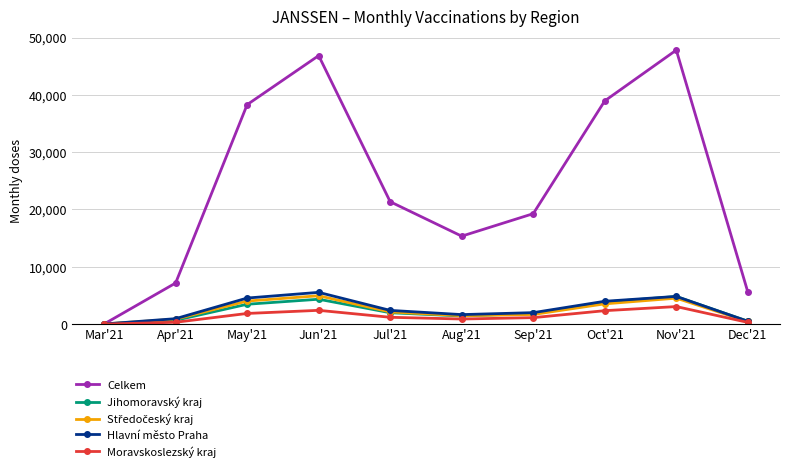

What is the label of the 9th point from the right?

Apr'21